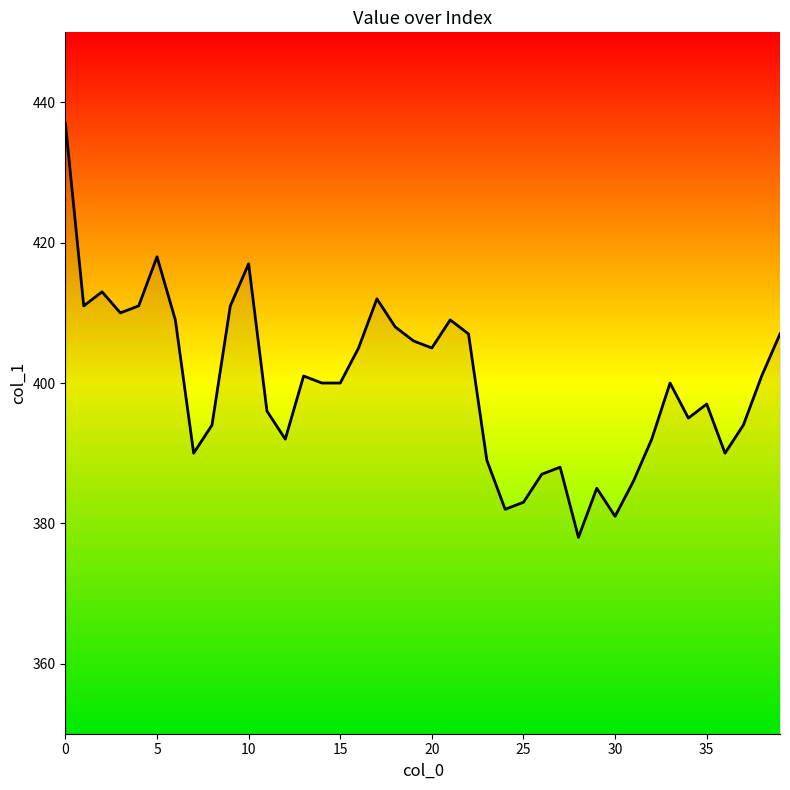

What is the difference between the maximum and minimum values?

59